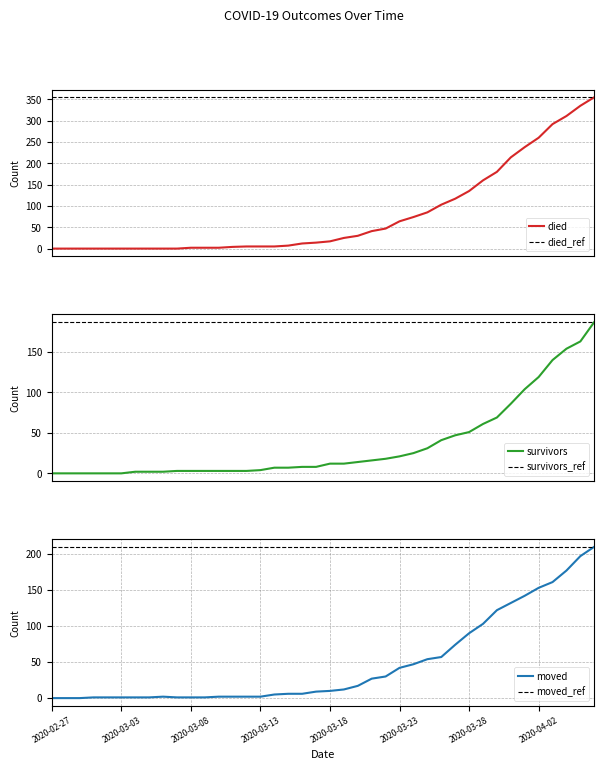

The moved series shows 35 at 2020-03-29. True or false?

False